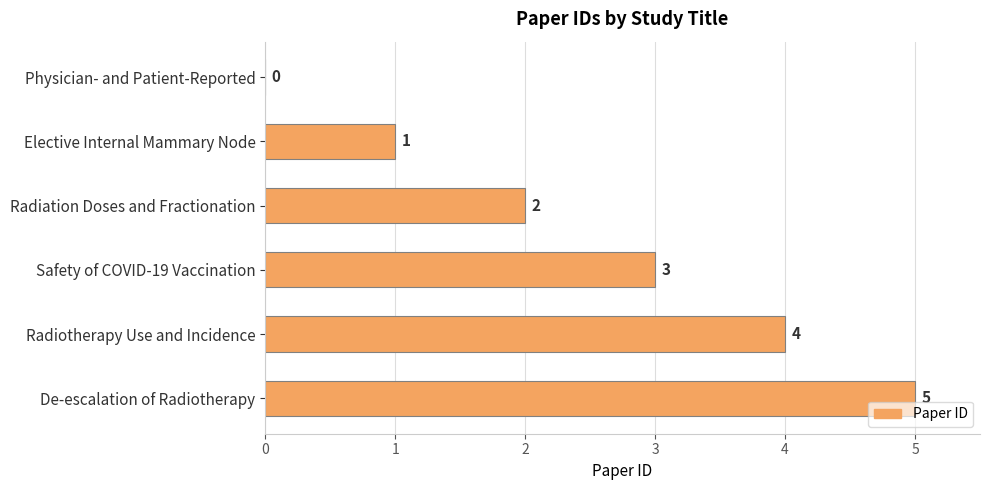

Between Elective Internal Mammary Node and Radiotherapy Use and Incidence, which is larger?

Radiotherapy Use and Incidence